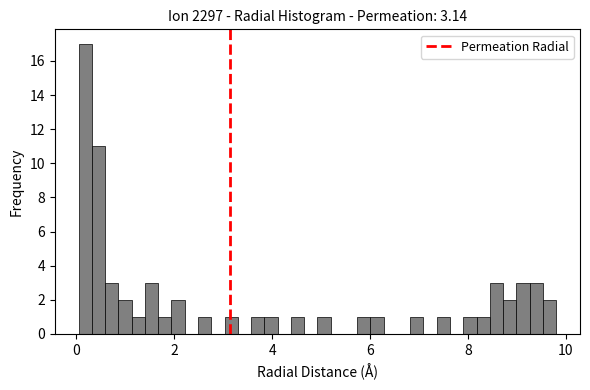

Read against the x-axis, roughly where is the centre of the tallest bar?

0.2